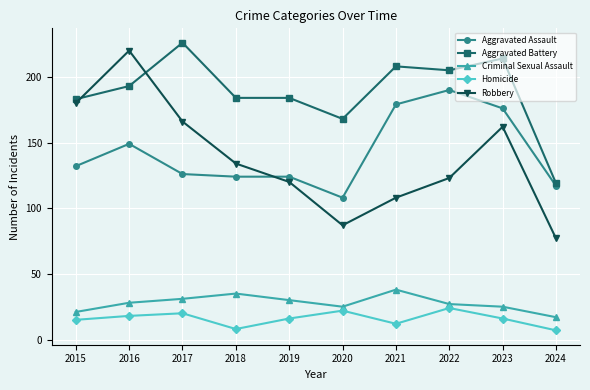

At which category does the chart reach its peak across all series?

2017